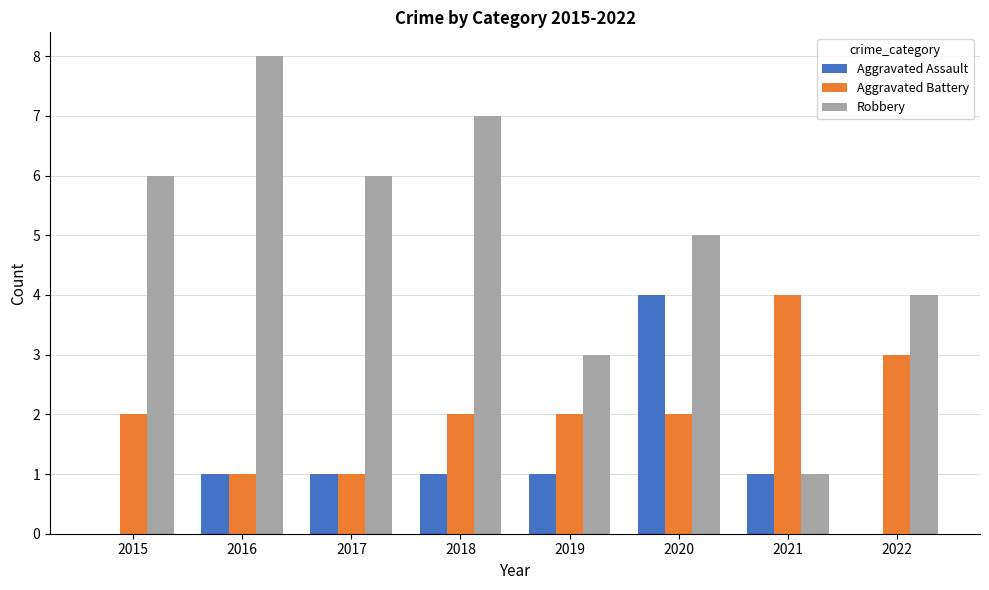

Count the number of data series in this chart.

3